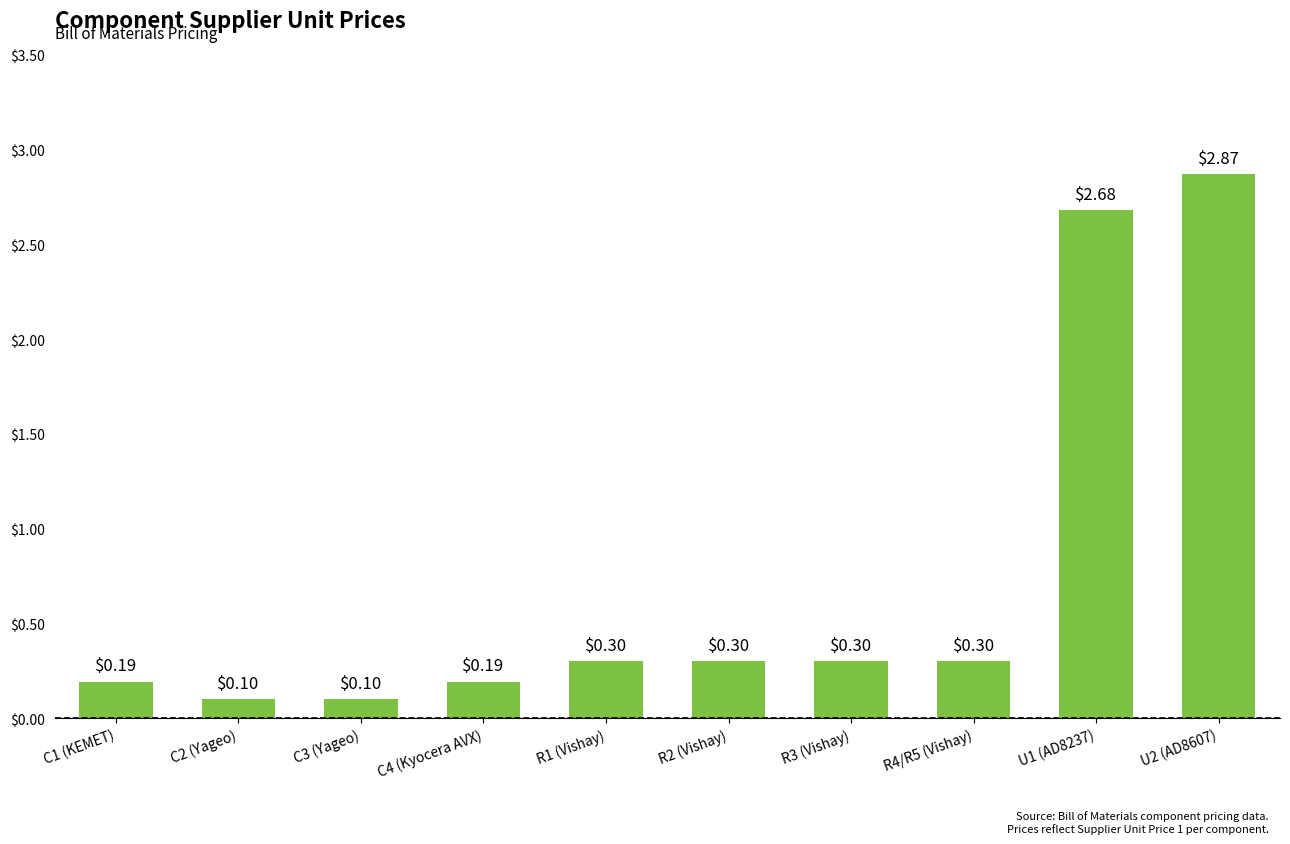

What is the difference between the maximum and second lowest values?

2.8